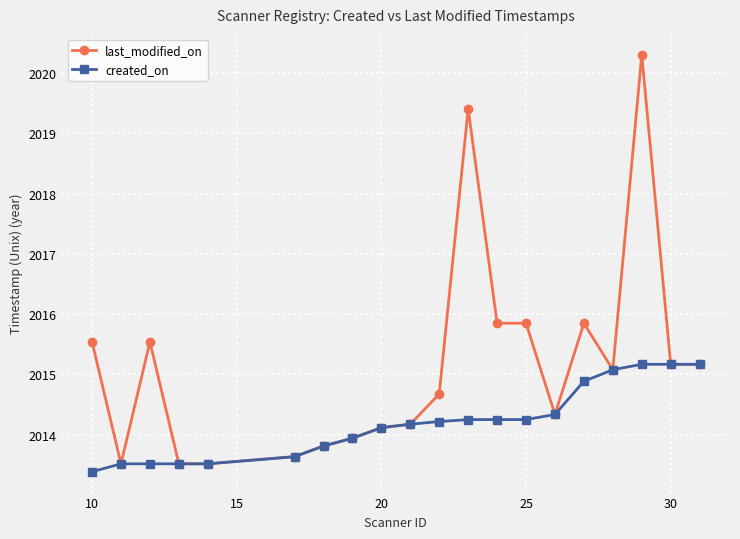

True or false: last_modified_on has more than 2 interior local peaks.

True